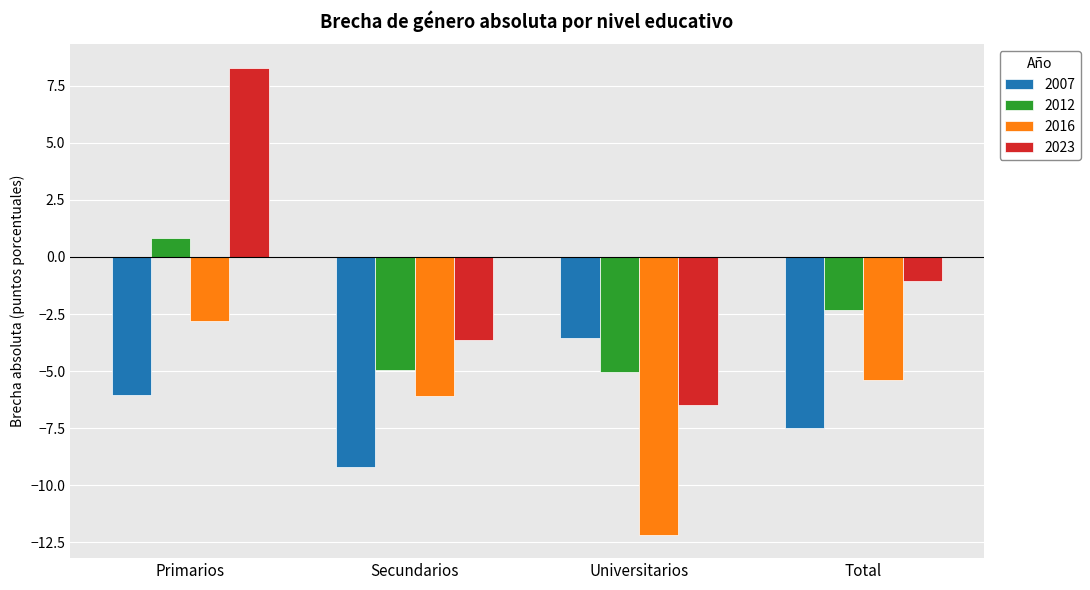

How many data points does each series have?

4